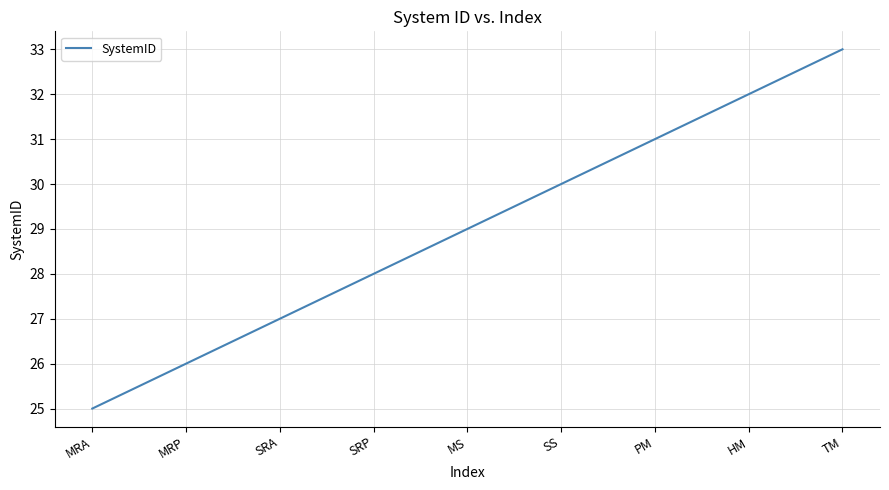

Is this an area chart (filled region under the line)?

No